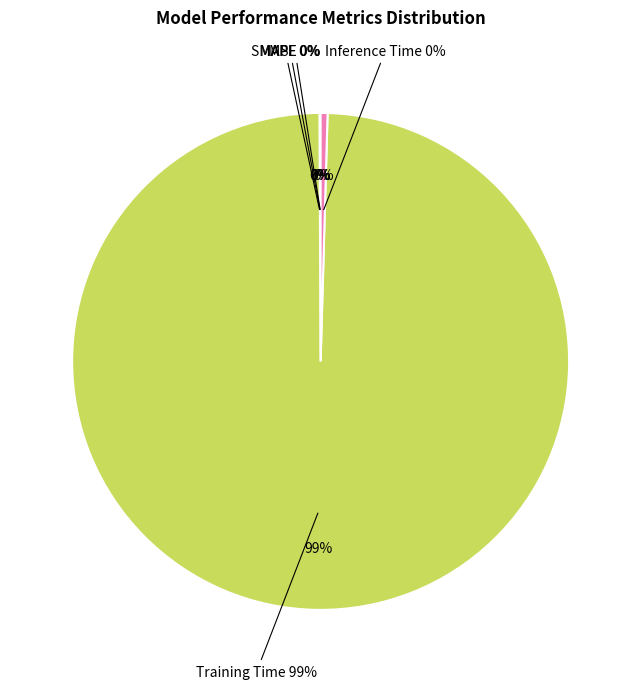

How many slices are in this pie chart?

5